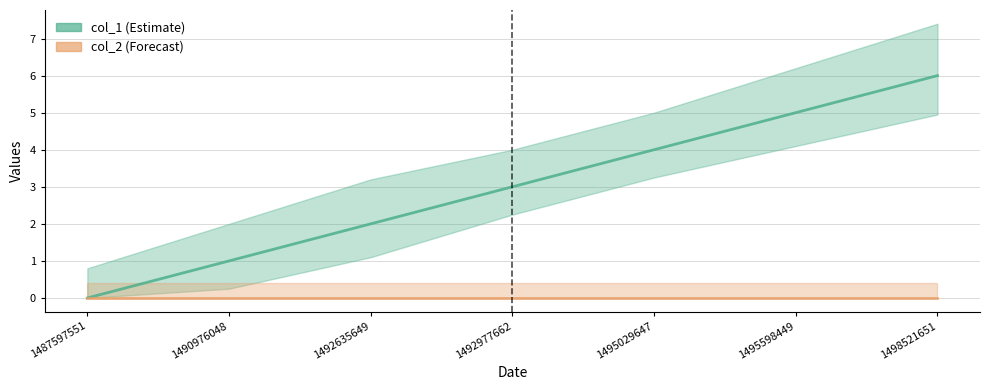

True or false: the data shows 9 at 1498521651.

False